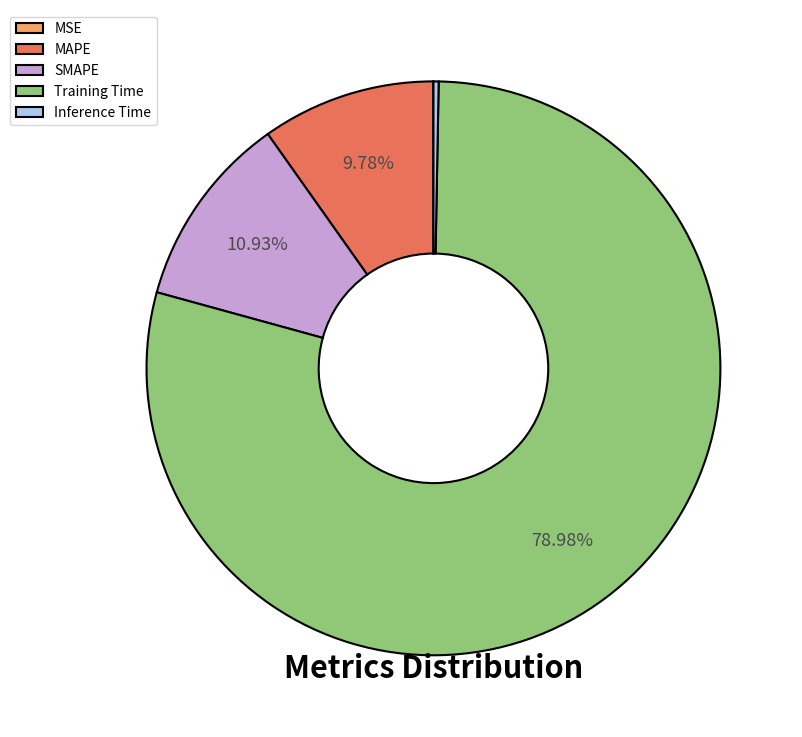

Which slice is the largest?

Training Time